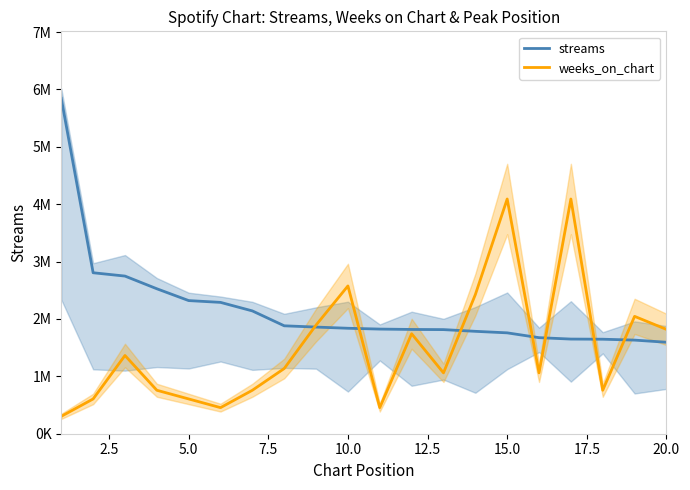

What is the difference between the maximum and second lowest values in the streams series?

4212085.0